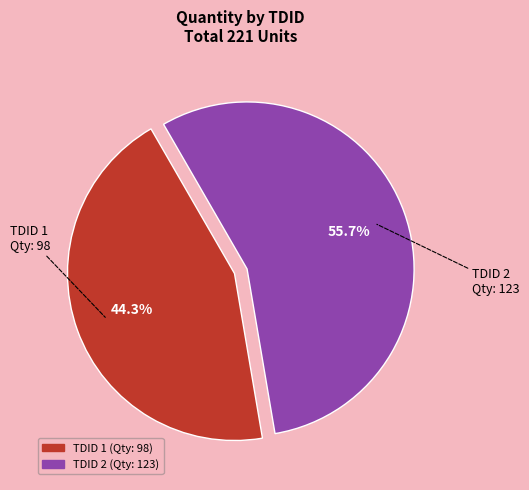

Does any single category account for the majority?

Yes